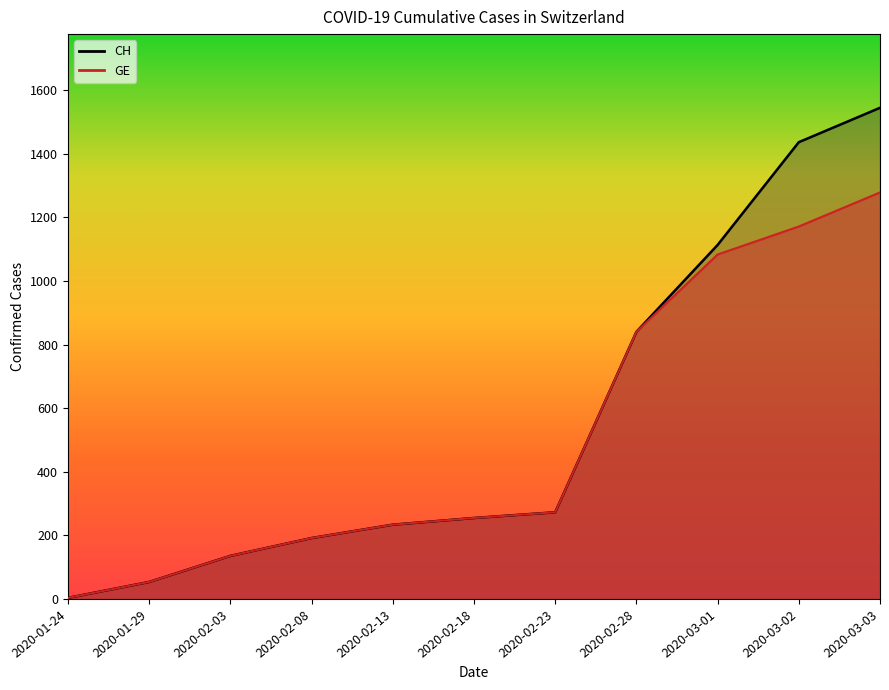

Reading left to right, extract all data points from this chart.

CH: 4	54	136	192	234	255	273	840	1113	1436	1544
GE: 4	54	136	192	234	255	273	840	1083	1171	1278